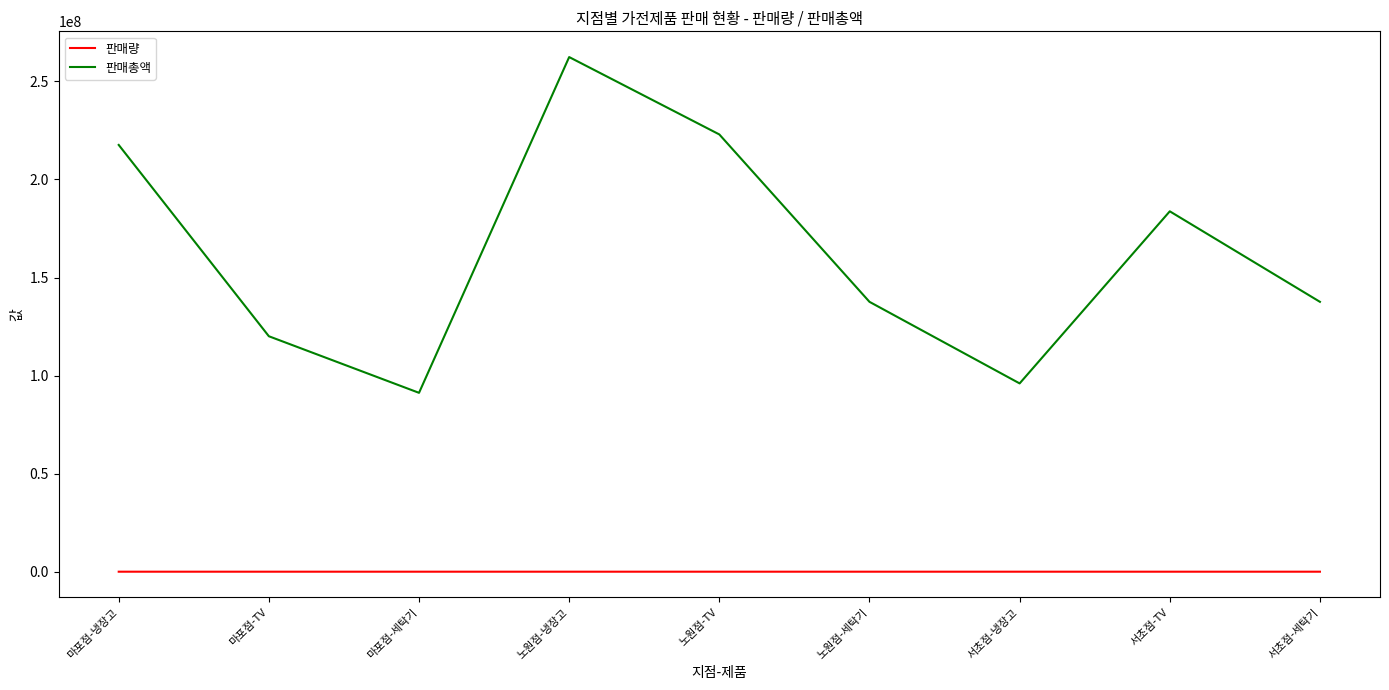

True or false: 판매총액 has a value of 96000000 at 서초점-냉장고.

True